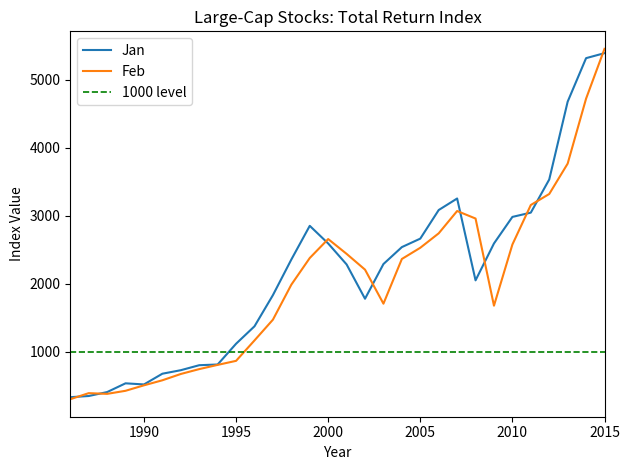

Which has a higher value, 2014 or 1994?

2014